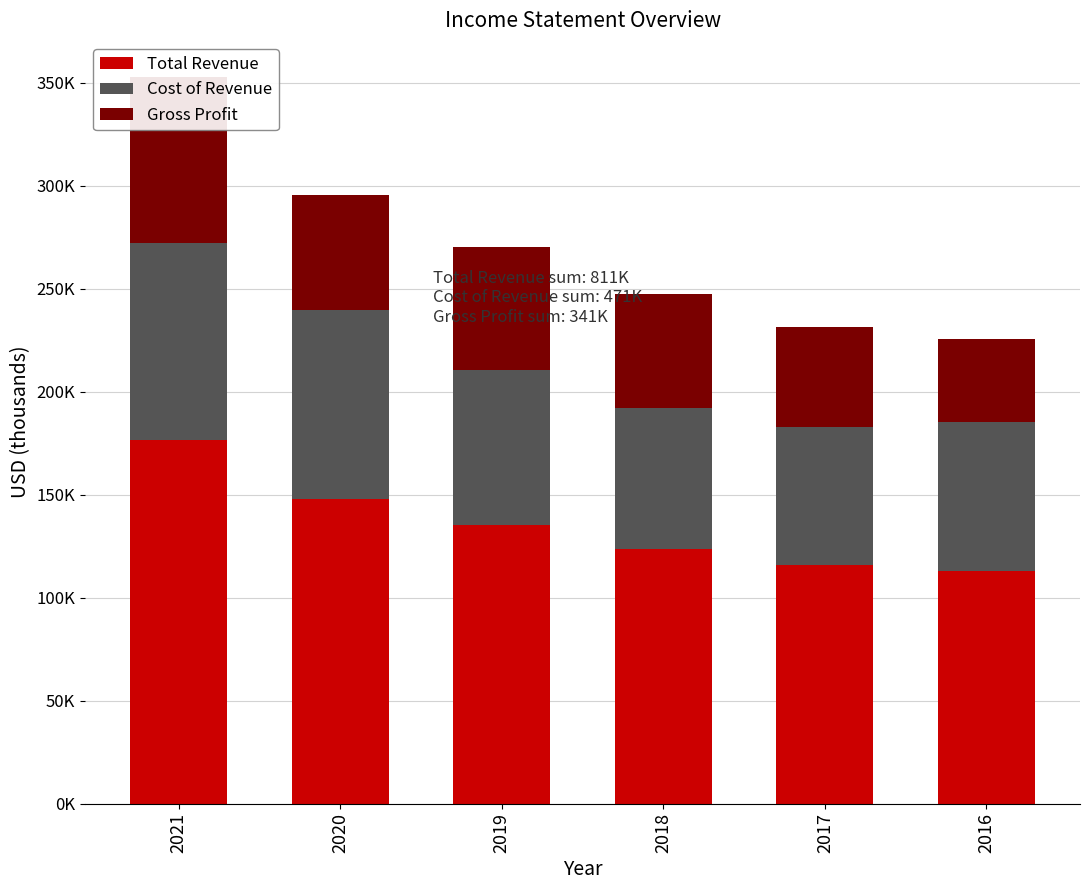

How many groups of bars are there?

6